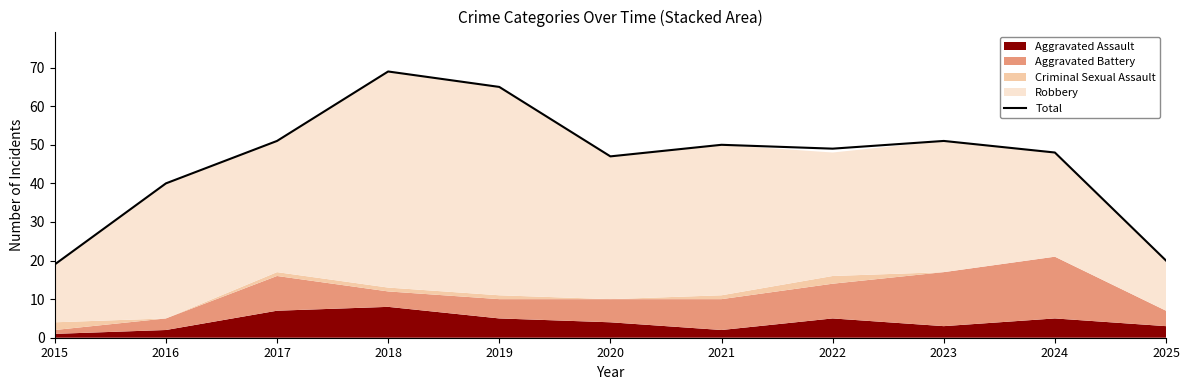

What is the value of the 7th point from the left?

50